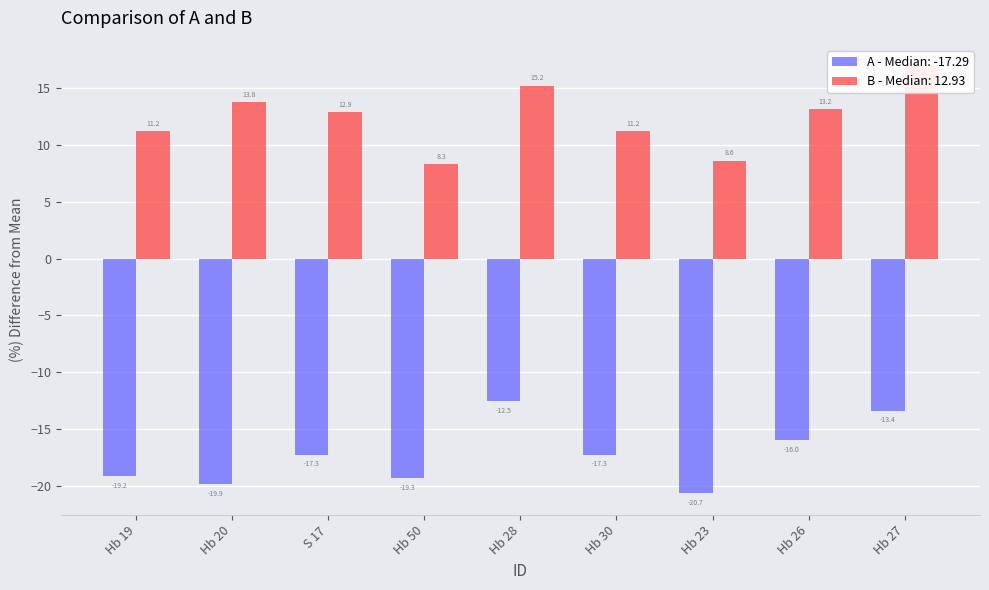

Between Hb 50 and S 17, which is larger?

S 17